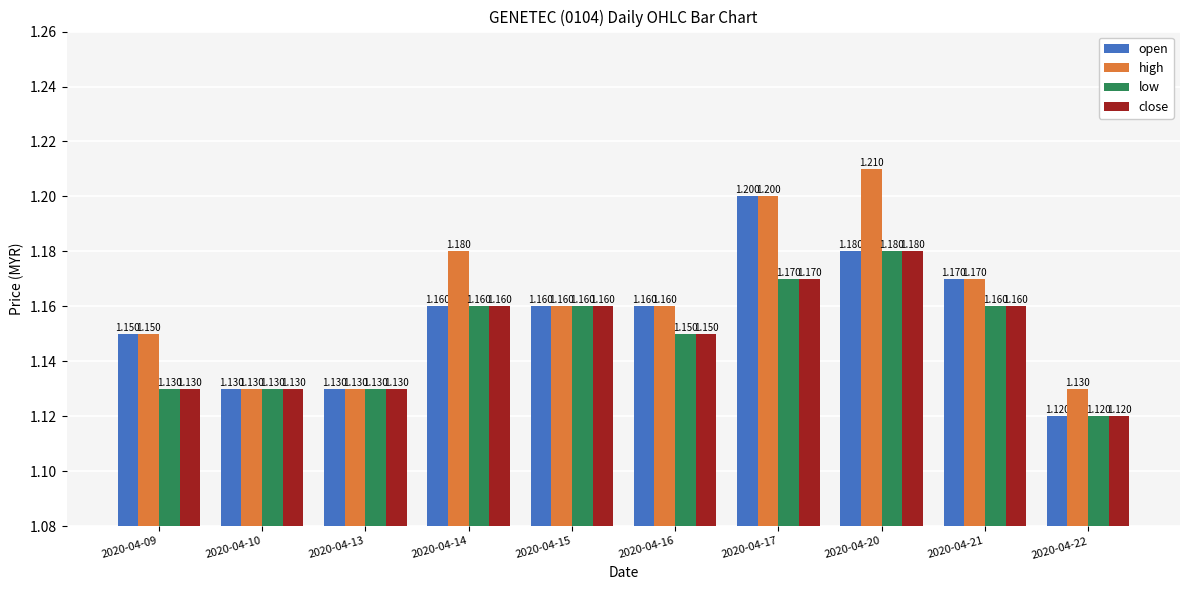

Which series has the largest range (max minus min)?

high